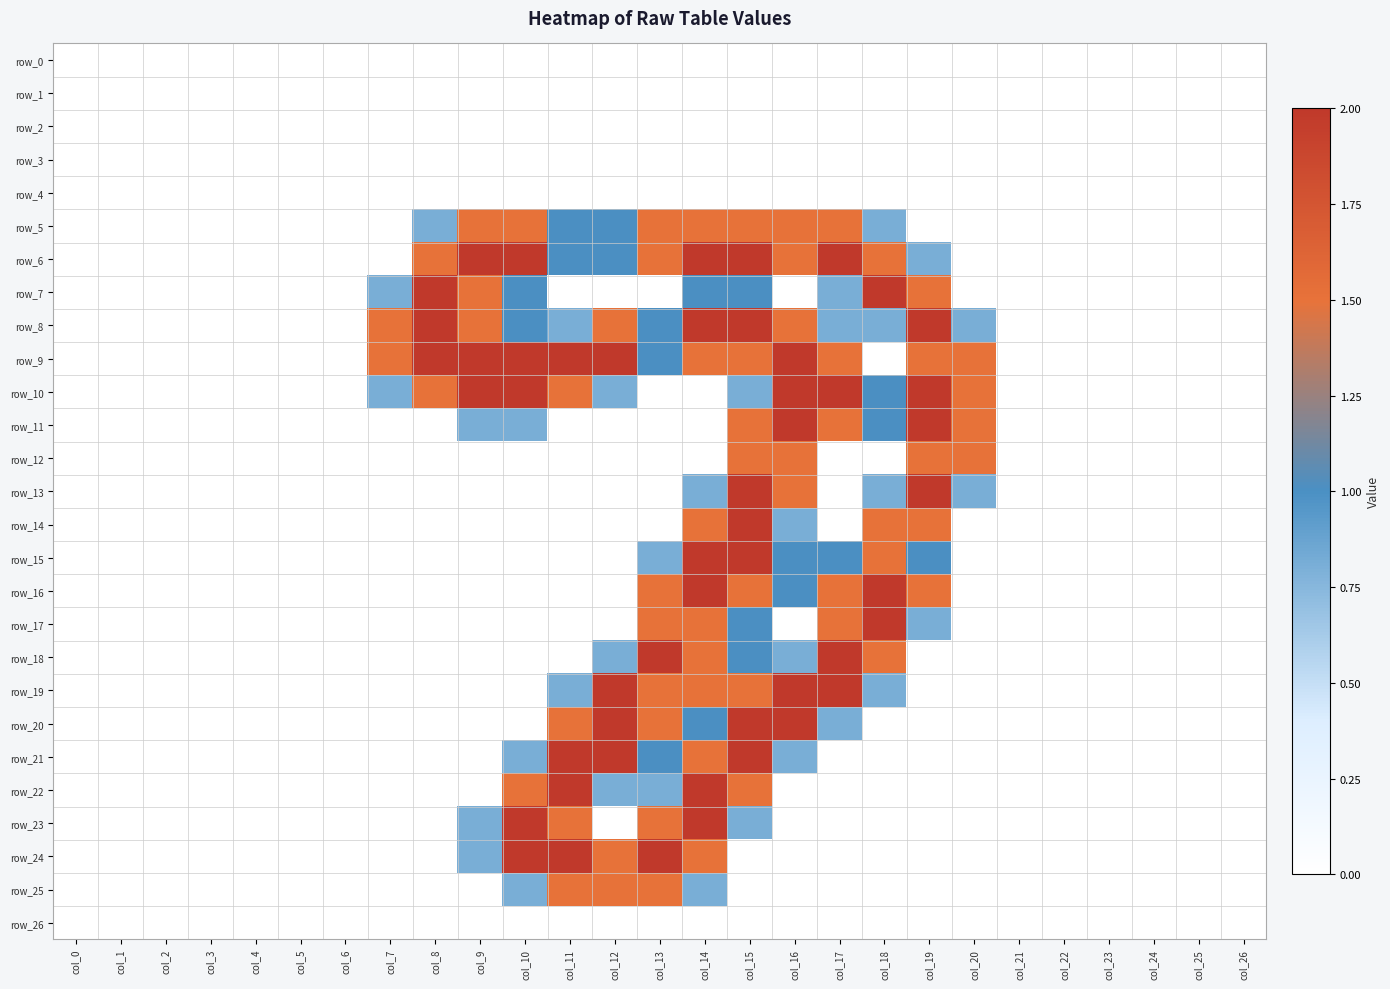

What is the average value of the row_13 series?

0.3